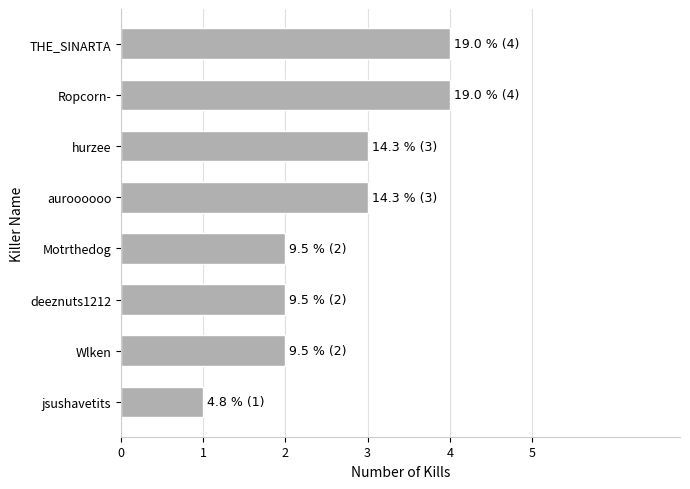

What is the maximum value shown in the chart?

4